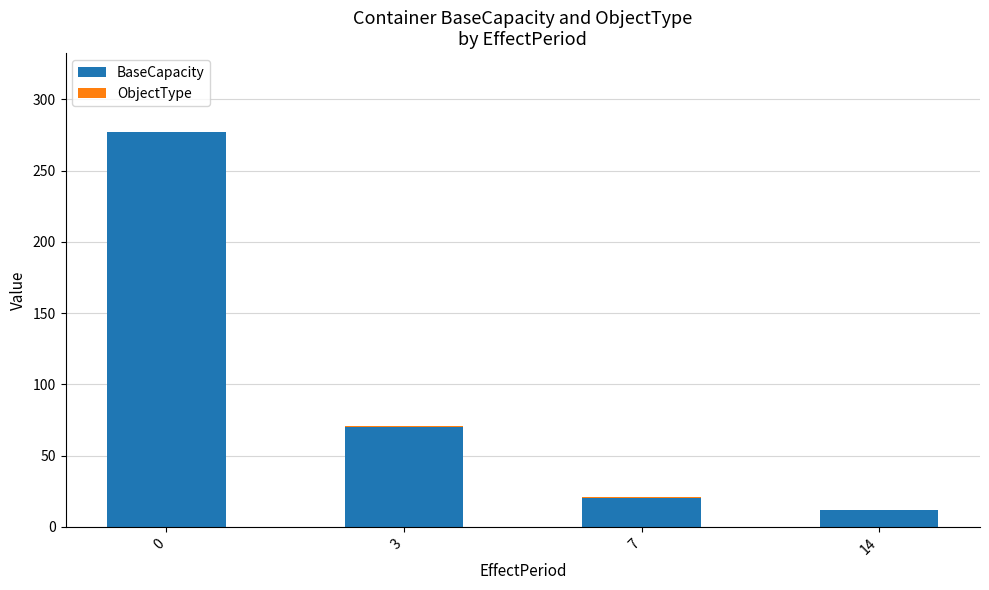

What is the sum of all BaseCapacity values?

379